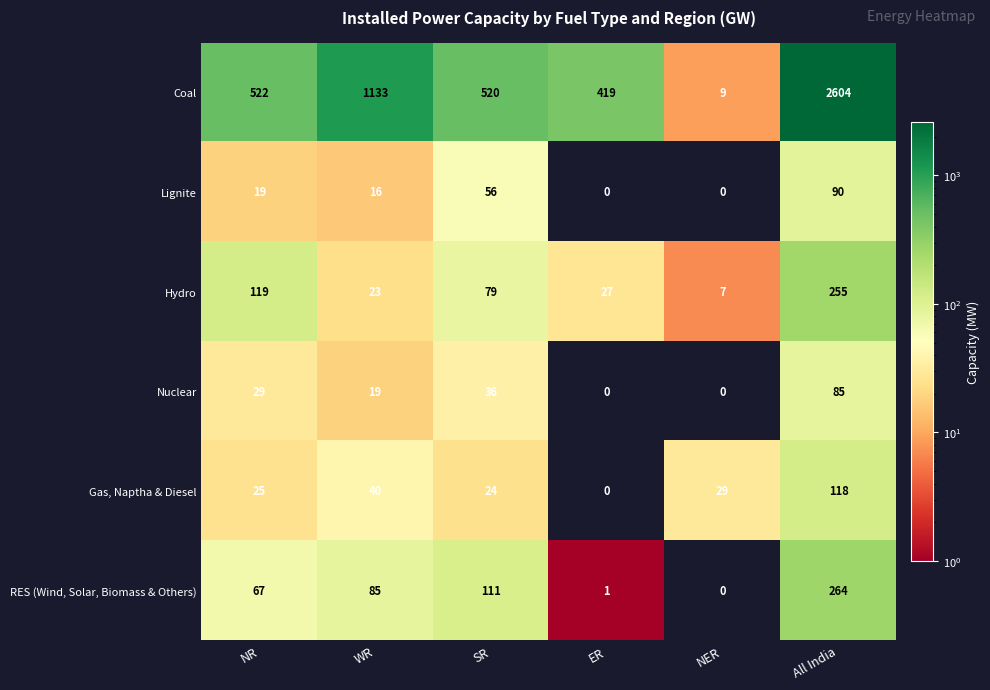

What is the total value across all series at ER?

447